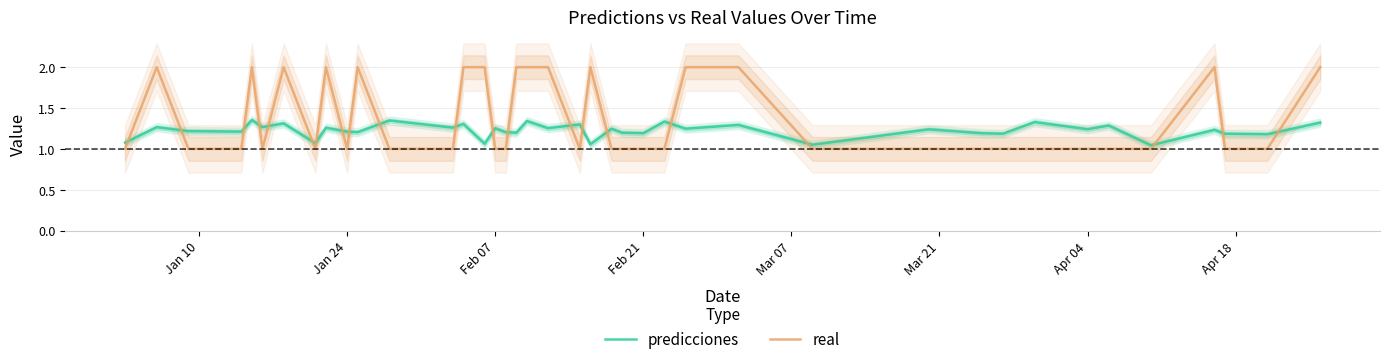

True or false: predicciones and real intersect in this chart.

True